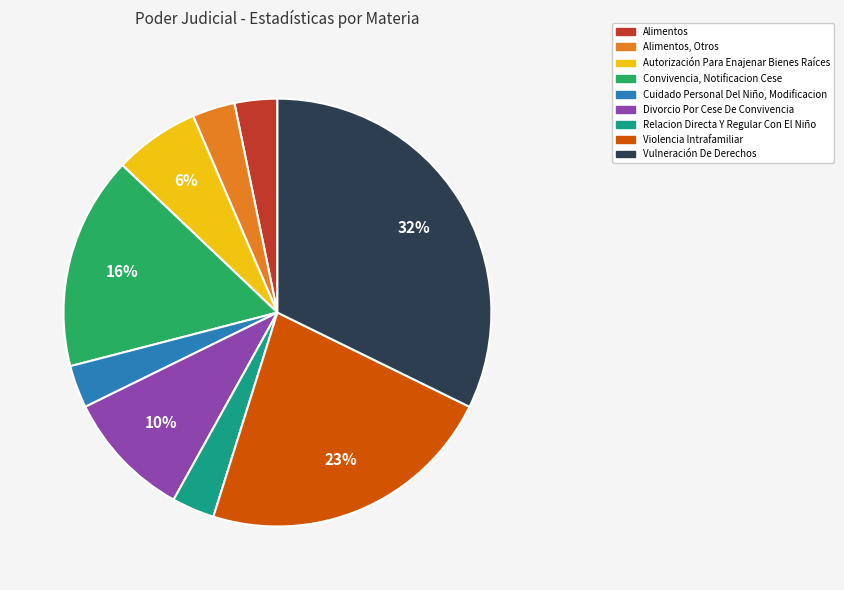

How many slices are in this pie chart?

9